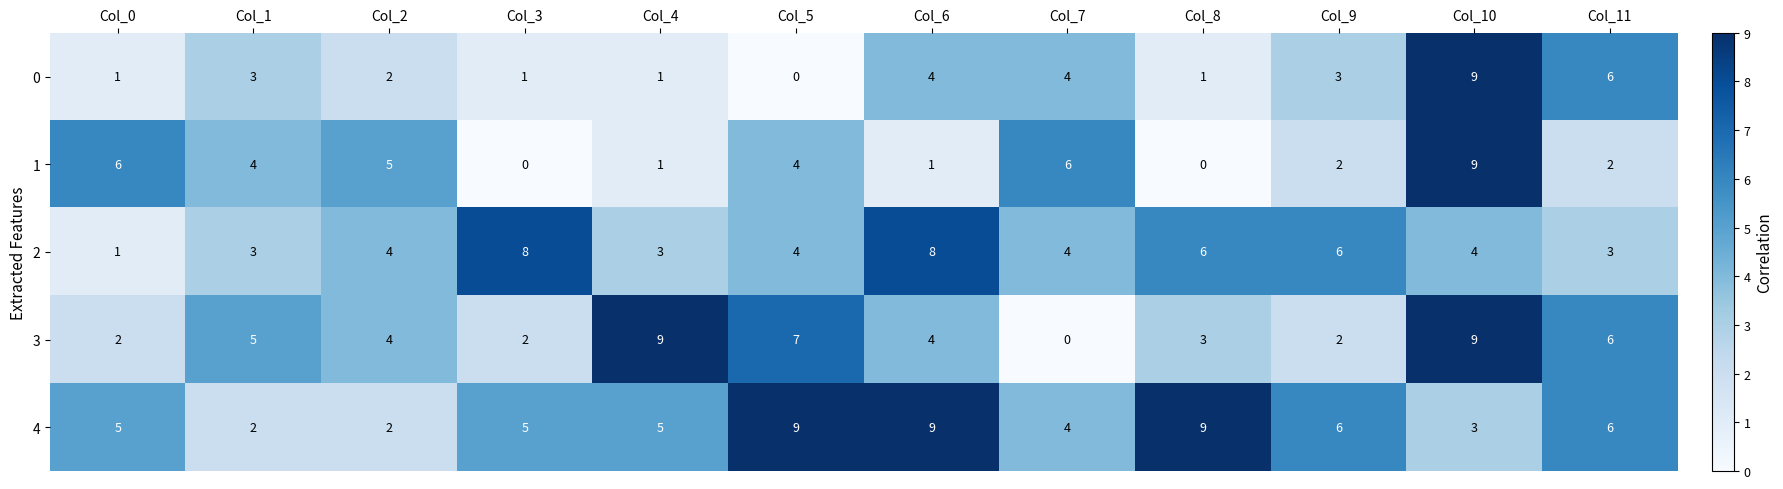

At which category is the sum across all series the highest?

Col_10